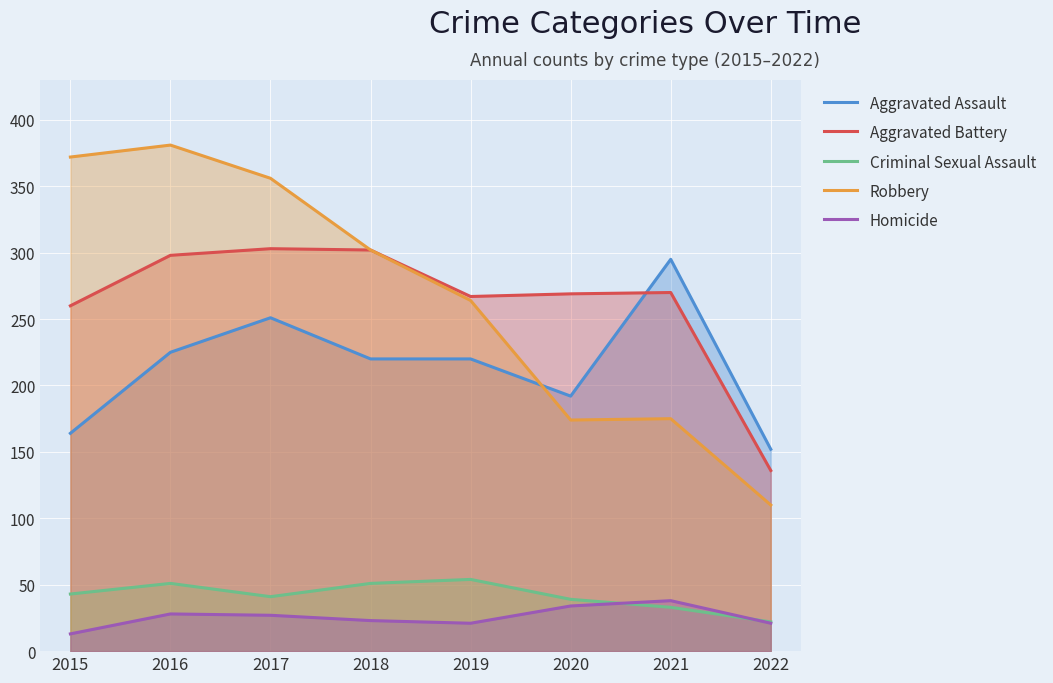

Which series has the largest total across all categories?

Robbery